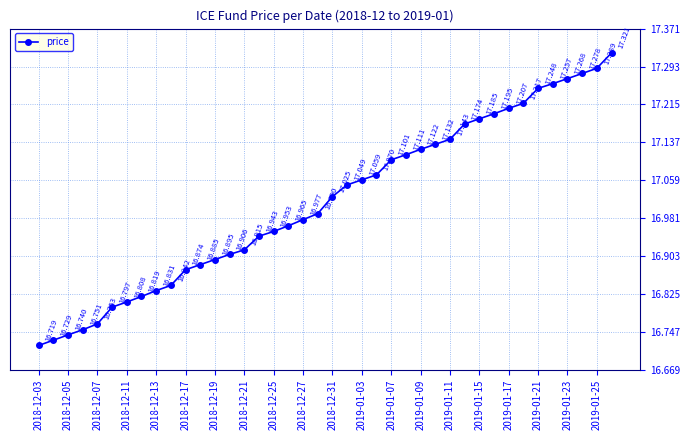

Count the number of categories in the chart.

40